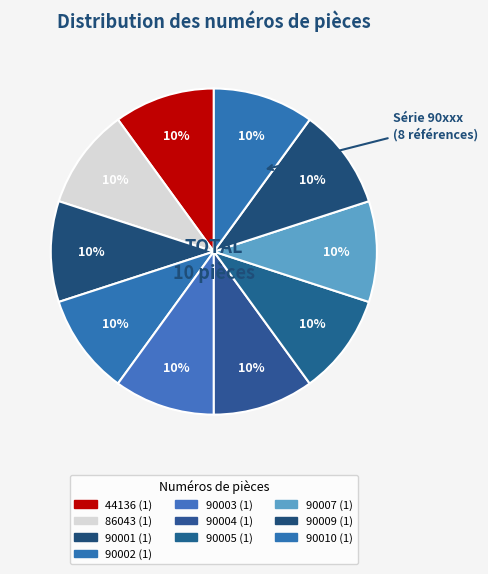

How many segments does this pie chart have?

10